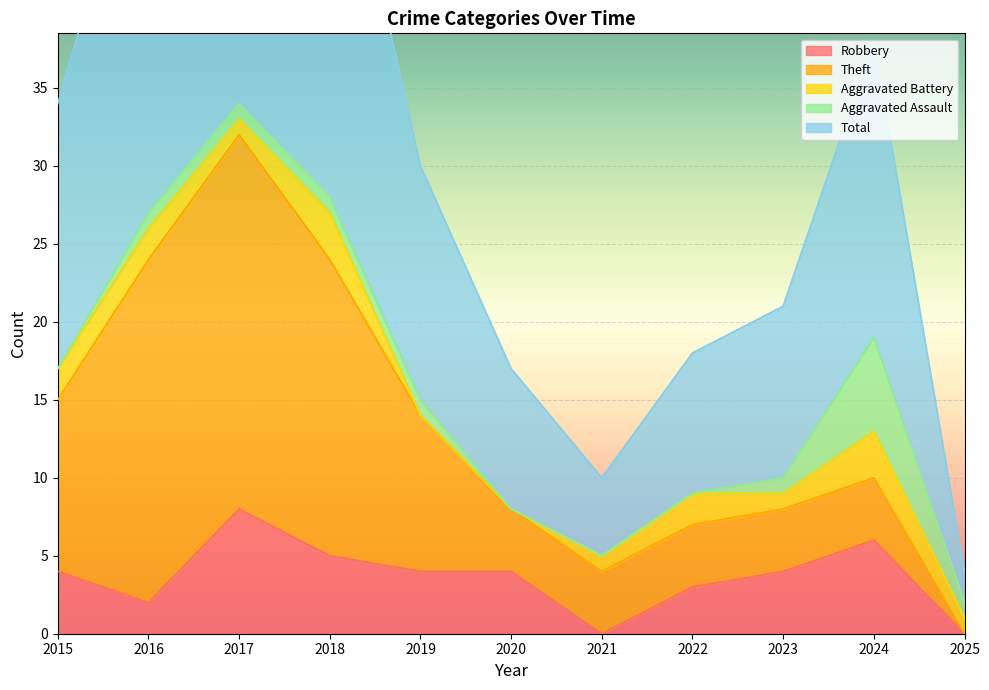

What is the total value across all series at 2019?

30